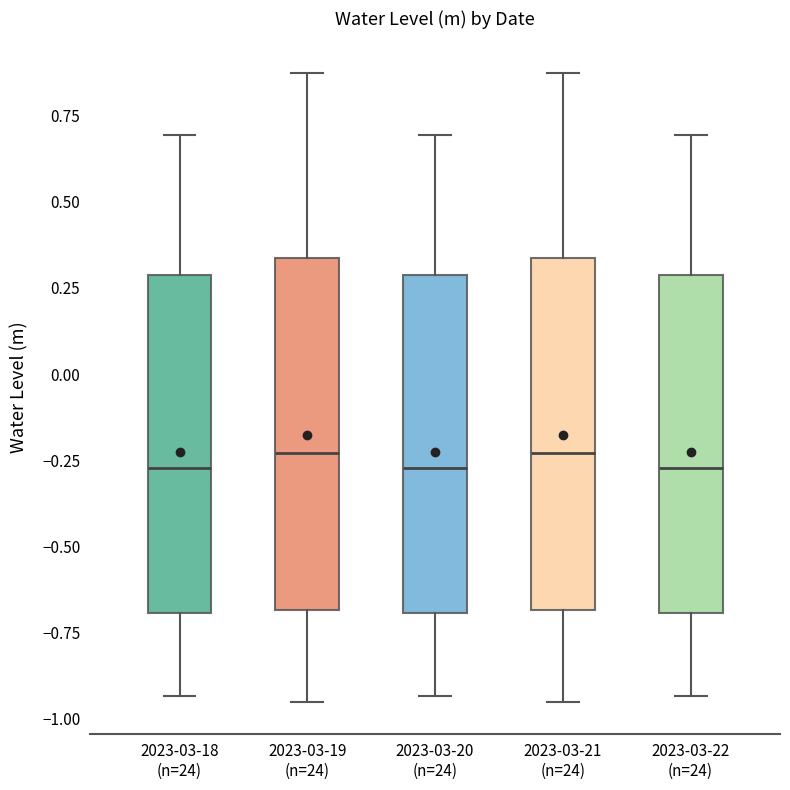

Where is the upper edge of the box for 2023-03-22 (n=24) on the y-axis? The values are not printed on the chart, so give them approximately, as read against the axis.

0.30